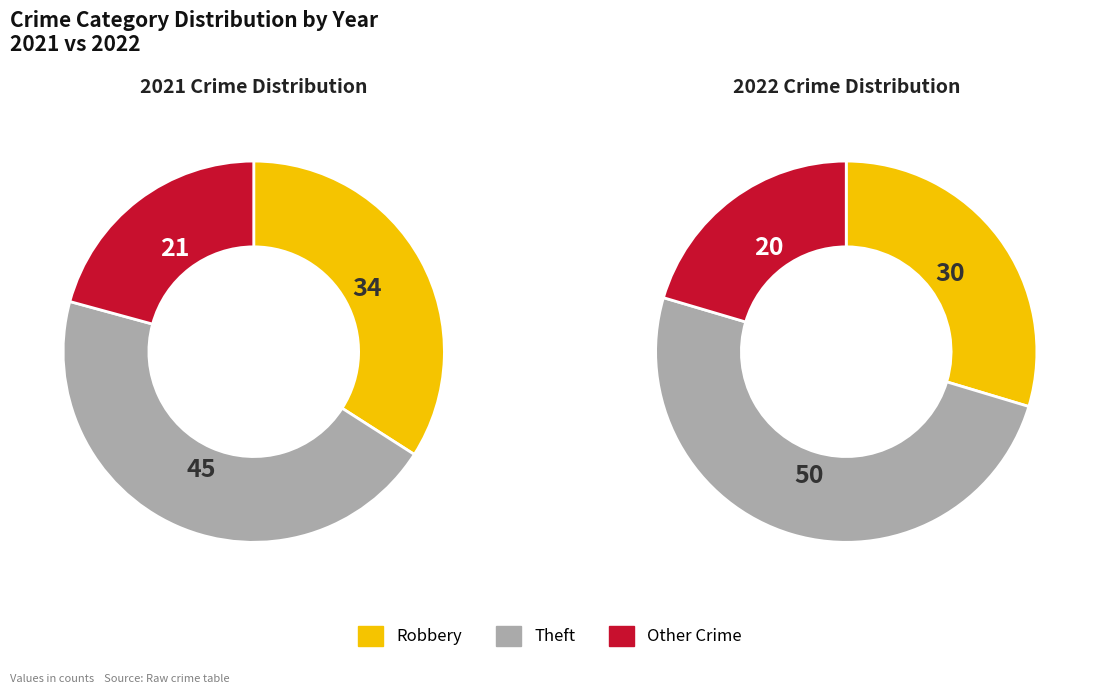

The 4 slice represents 0% of the pie. True or false?

True